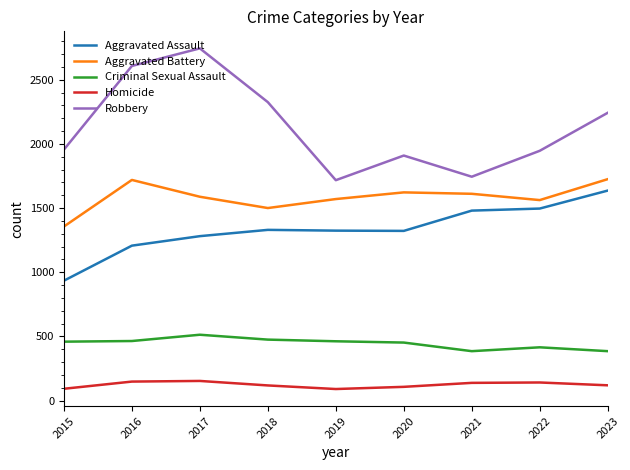

Which series has the largest total across all categories?

Robbery